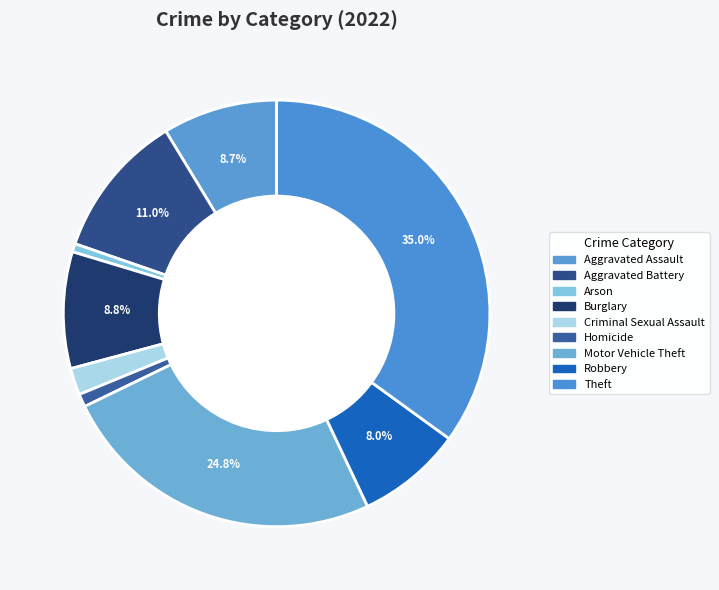

Count the number of slices in the pie.

9